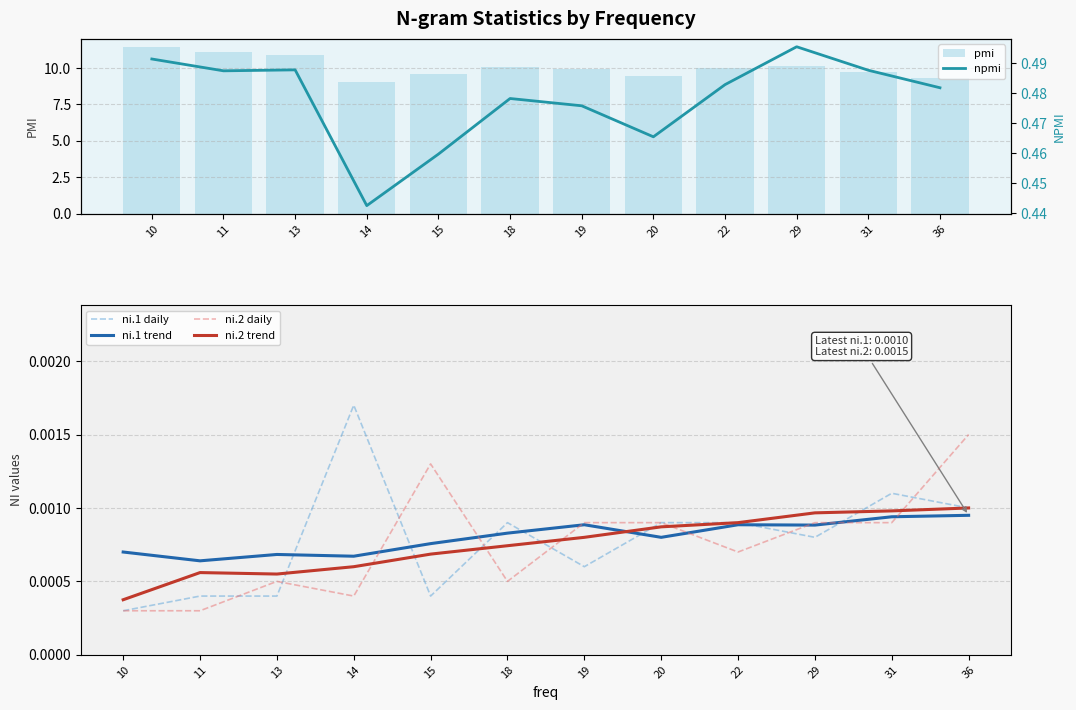

Reading left to right, extract all data points from this chart.

pmi: 11.4	11.1	10.9	9.0	9.6	10.1	9.9	9.4	10.0	10.1	9.7	9.3
npmi: 0.5	0.5	0.5	0.4	0.5	0.5	0.5	0.5	0.5	0.5	0.5	0.5
ni.1 daily: 0.0	0.0	0.0	0.0	0.0	0.0	0.0	0.0	0.0	0.0	0.0	0.0
ni.1 trend: 0.0	0.0	0.0	0.0	0.0	0.0	0.0	0.0	0.0	0.0	0.0	0.0
ni.2 daily: 0.0	0.0	0.0	0.0	0.0	0.0	0.0	0.0	0.0	0.0	0.0	0.0
ni.2 trend: 0.0	0.0	0.0	0.0	0.0	0.0	0.0	0.0	0.0	0.0	0.0	0.0